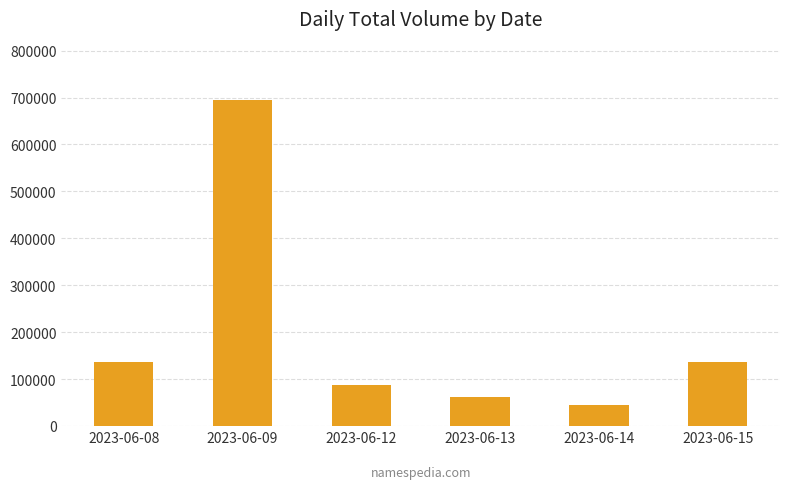

Which label corresponds to the largest value in the chart?

2023-06-09